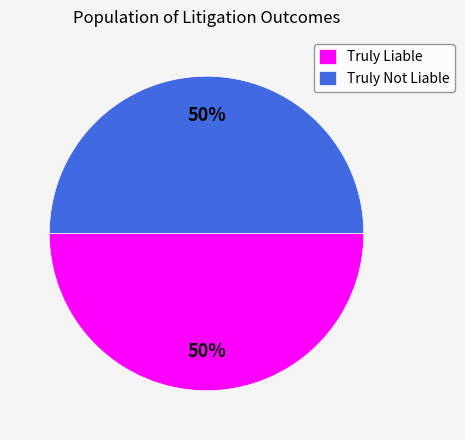

To the nearest percent, what is the average slice percentage?

50%